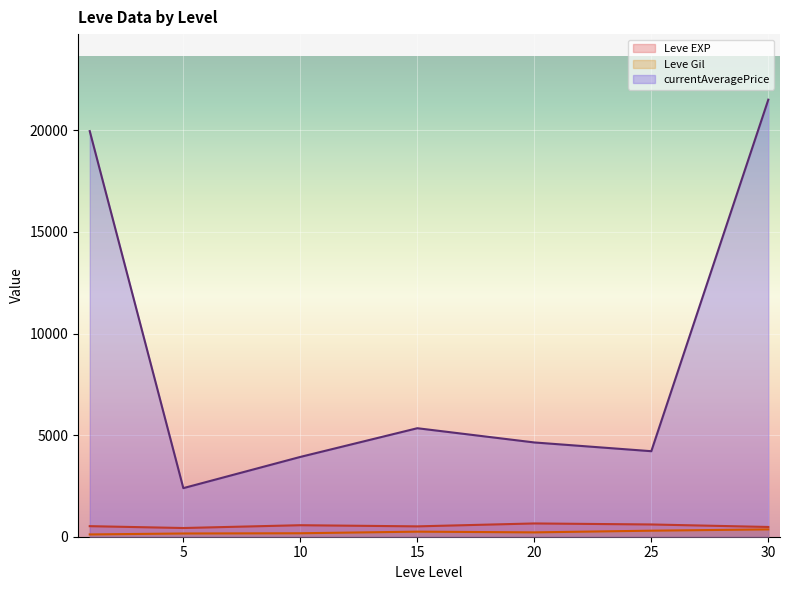

Is the value of Leve EXP at 25 greater than the value of currentAveragePrice at 5?

No